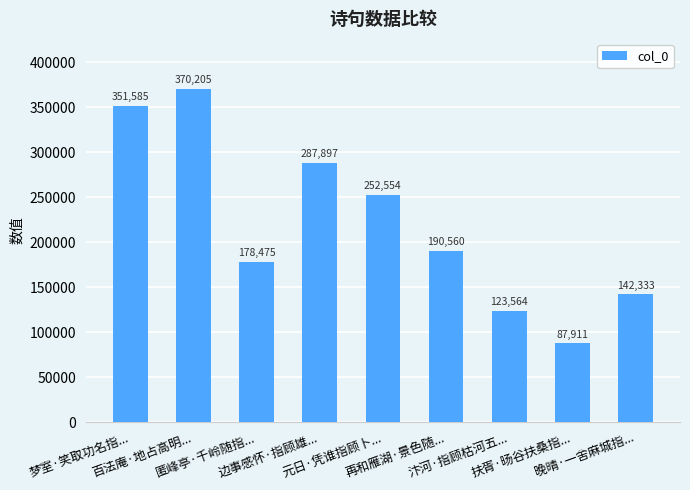

Reading left to right, what are all the values shown in this chart?

351585	370205	178475	287897	252554	190560	123564	87911	142333